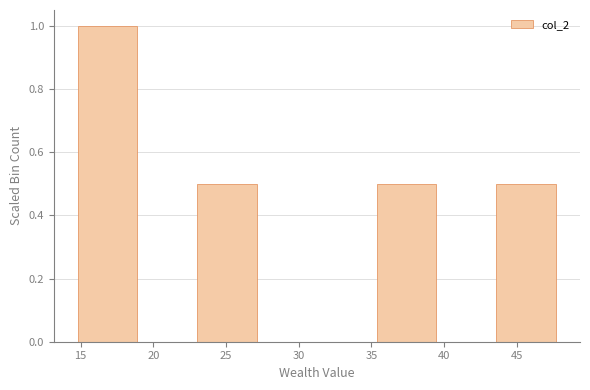

Reading left to right, transcribe this chart: for each bar, give the range it covers on the x-axis and its height. Neither the bar edges nor the heights are printed on the chart, so give them approximately, as read against the axes.

15.0 to 19.0: 1.0
19.0 to 23.0: 0
23.0 to 27.0: 0.5
27.0 to 31.5: 0
31.5 to 35.5: 0
35.5 to 39.5: 0.5
39.5 to 43.5: 0
43.5 to 47.5: 0.5